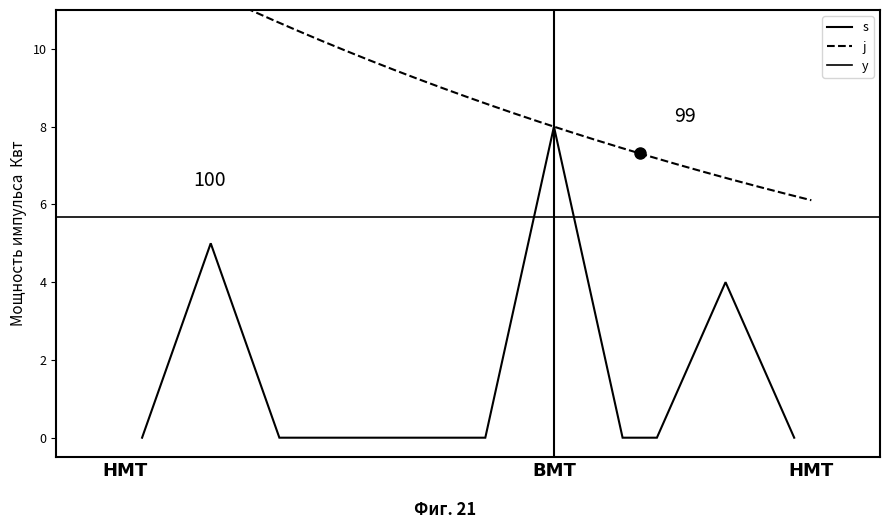

Rank the series at 4 from highest to lowest value.

j, s, y